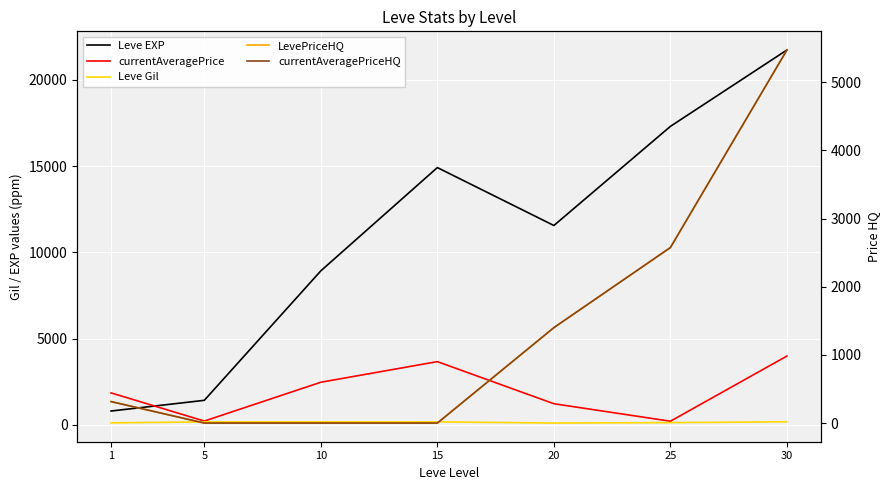

Reading left to right, transcribe all the data shown in this chart.

Leve EXP: 800.0	1420.0	8930.0	14920.0	11560.0	17310.0	21740.0
currentAveragePrice: 1850.4	217.0	2468.8	3664.6	1222.4	208.0	3989.1
Leve Gil: 113.0	169.0	168.0	172.0	101.0	126.0	175.0
LevePriceHQ: 314.8	0.0	0.0	0.0	1399.6	2574.0	5471.3
currentAveragePriceHQ: 314.8	0.0	0.0	0.0	1399.6	2574.0	5471.3